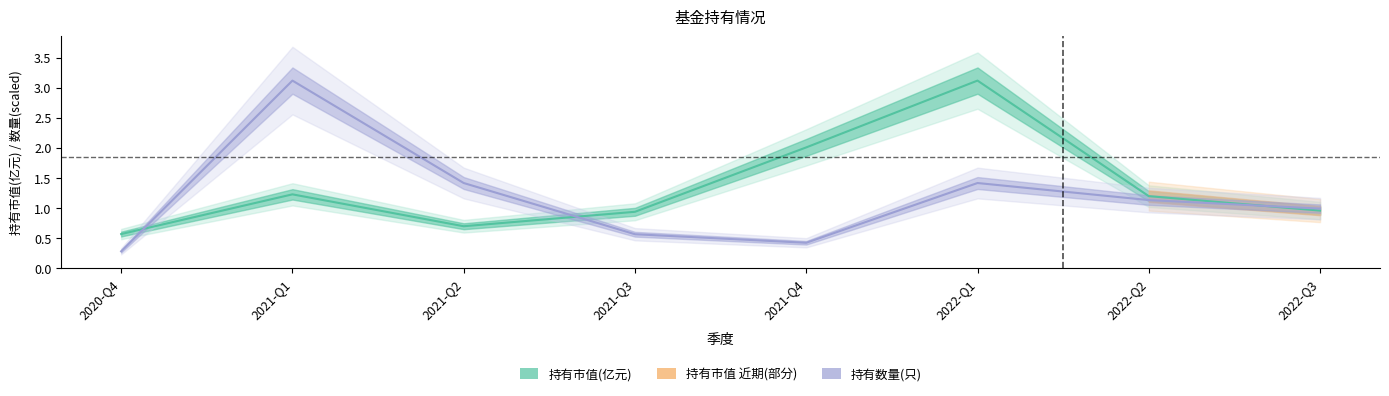

How many lines are shown in the chart?

2